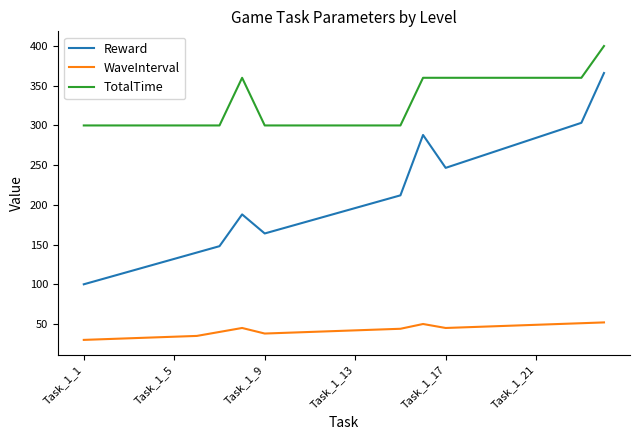

What is the smallest value displayed?

30.0